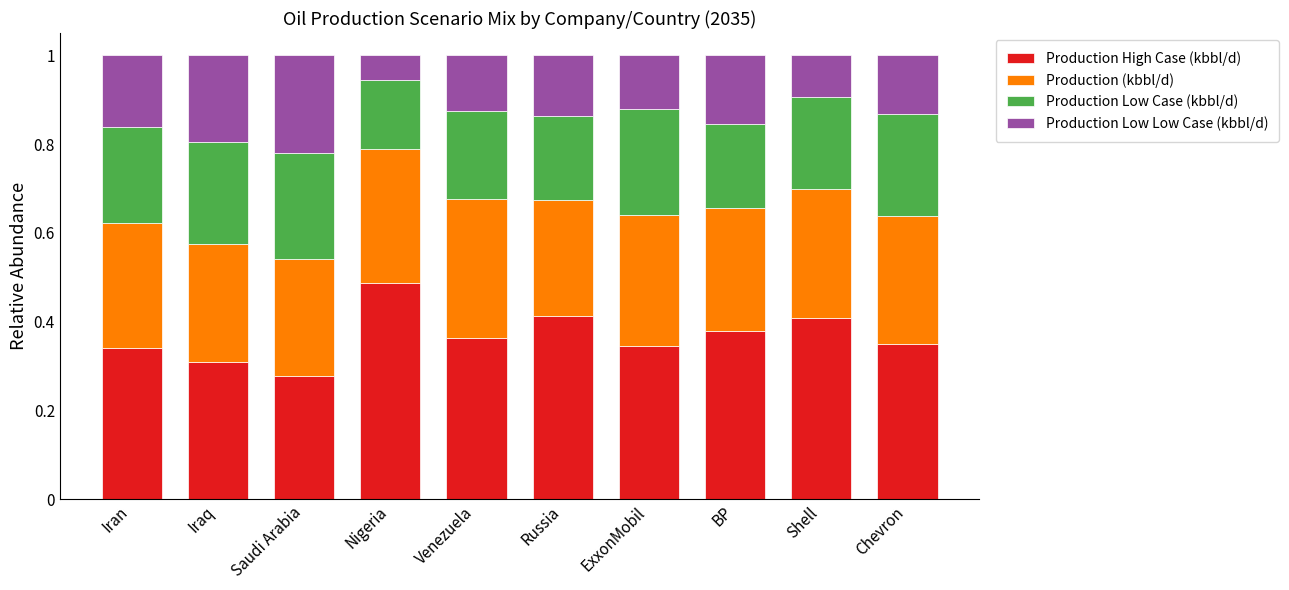

What is the sum of all Production High Case (kbbl/d) values?

3.7